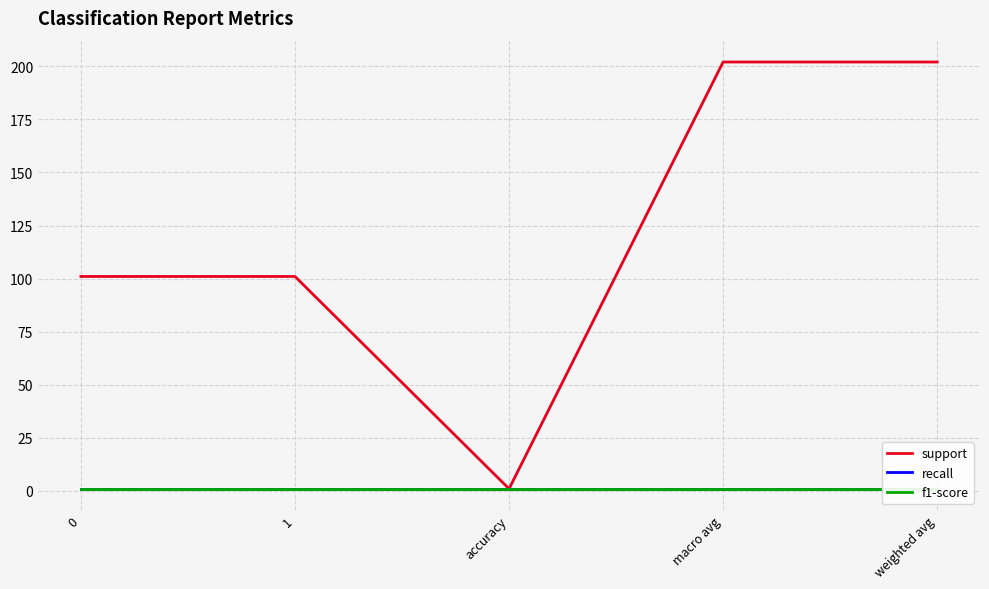

True or false: recall has more than 2 interior local peaks.

False